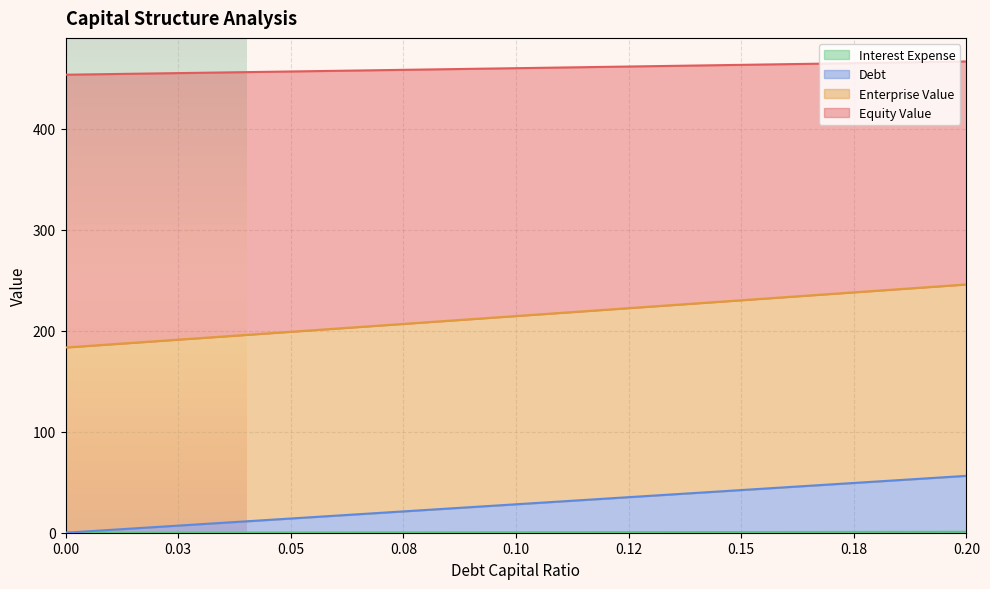

What is the total value across all series at 0.00?

453.6